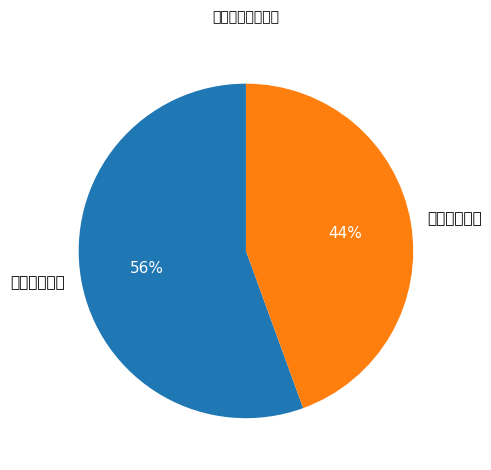

To the nearest percent, what percentage of the pie is 商户后台登录?

56%